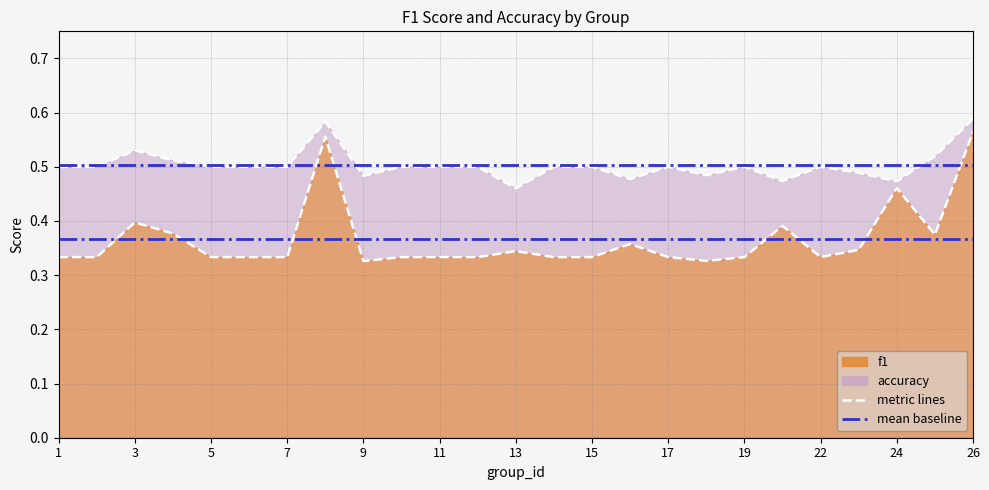

Reading left to right, what are all the values shown in this chart?

f1: 0.3	0.3	0.4	0.4	0.3	0.3	0.3	0.6	0.3	0.3	0.3	0.3	0.3	0.3	0.3	0.4	0.3	0.3	0.3	0.4	0.3	0.3	0.5	0.4	0.6
accuracy: 0.5	0.5	0.5	0.5	0.5	0.5	0.5	0.6	0.5	0.5	0.5	0.5	0.5	0.5	0.5	0.5	0.5	0.5	0.5	0.5	0.5	0.5	0.5	0.5	0.6